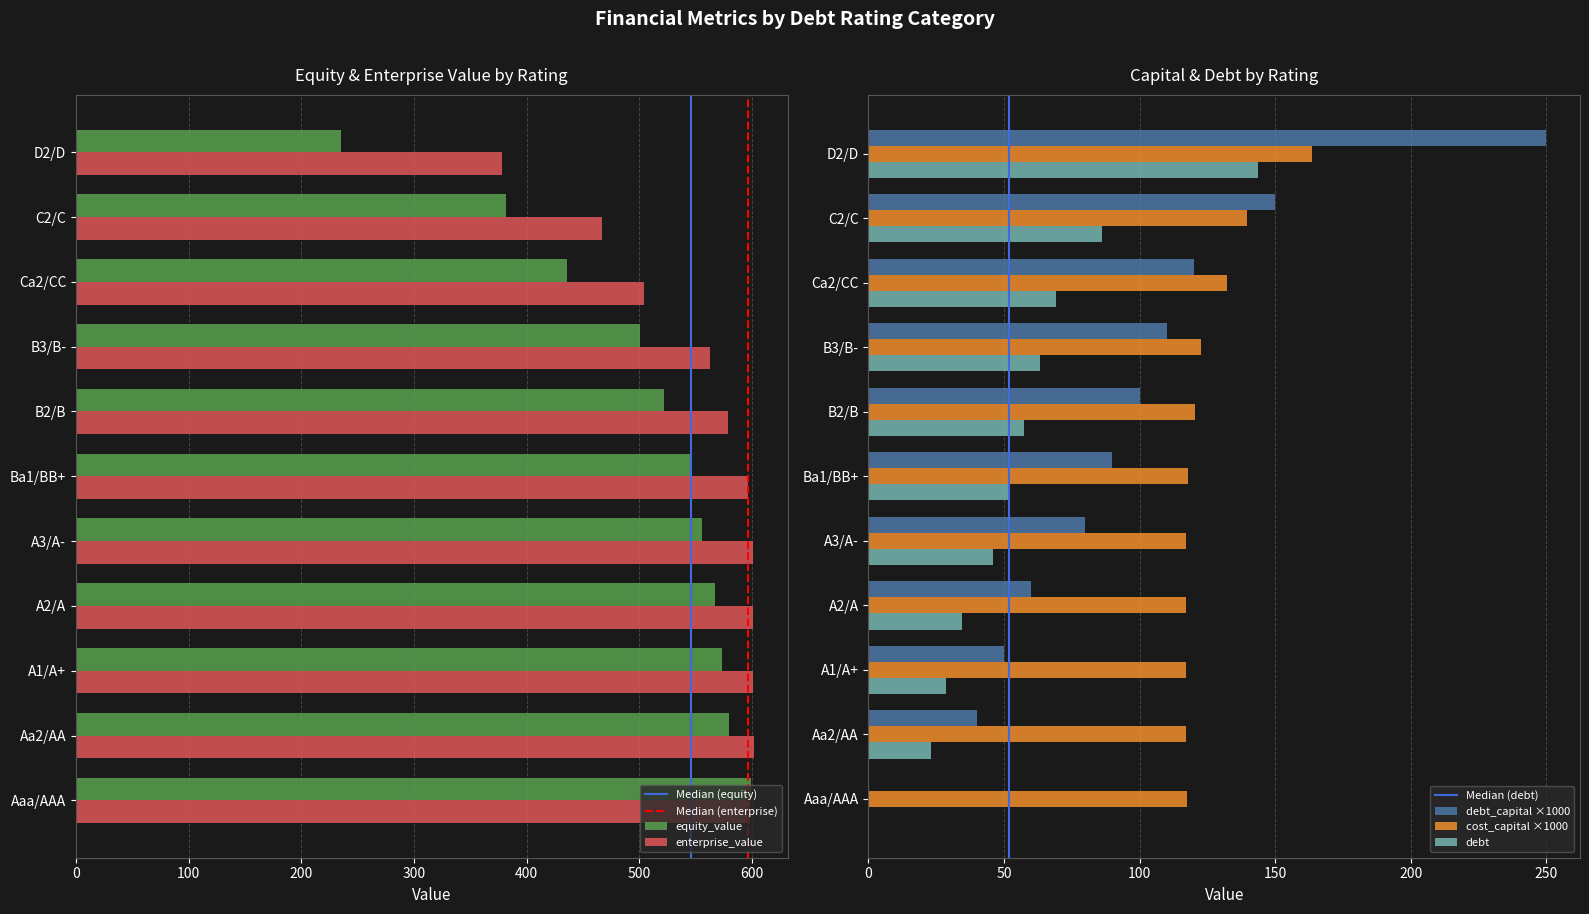

How many bars are there in total?

55